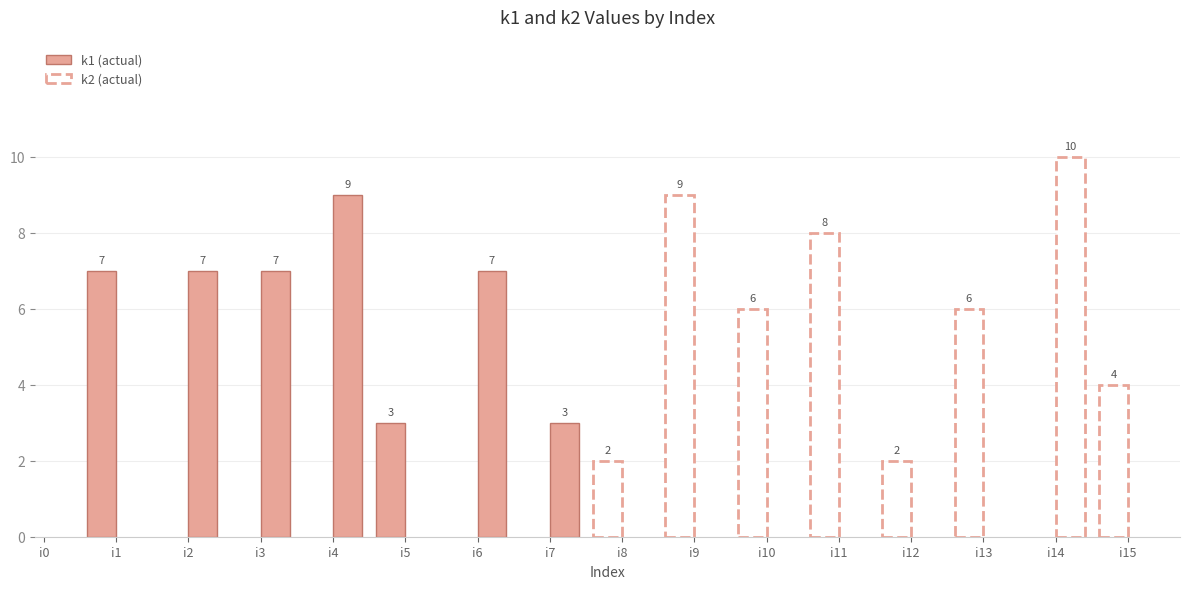

What is the difference between the maximum and minimum values in the k1 series?

9